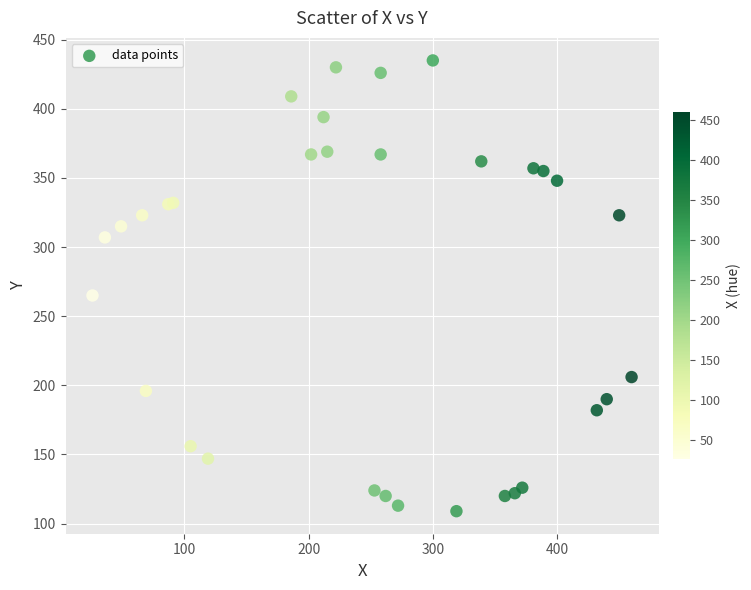

What Y value in the scatter plot is closest to 272?

265